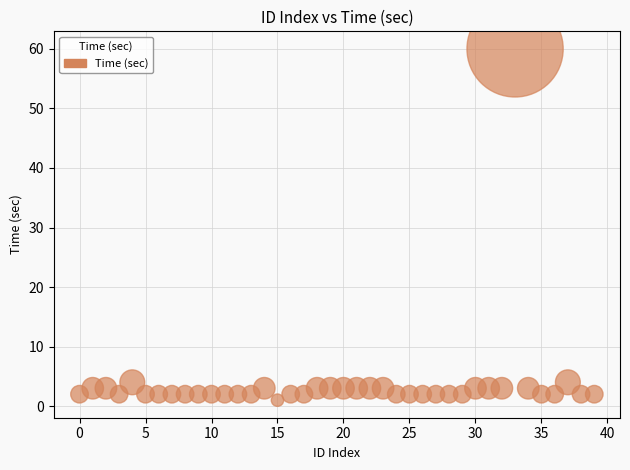

What is the range of Y values (max minus min)?

59